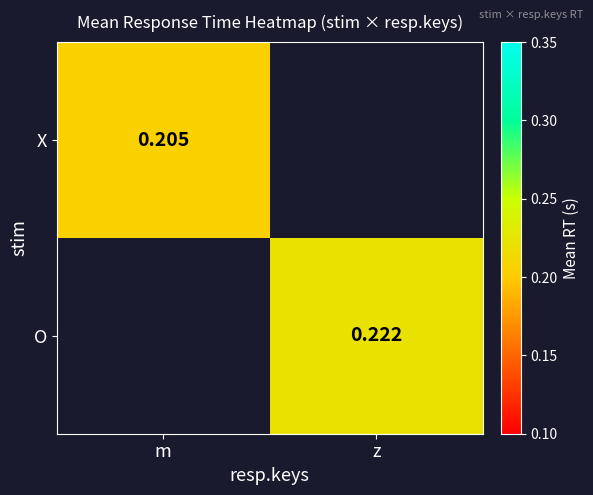

Where is X nearest to the value 0?

m